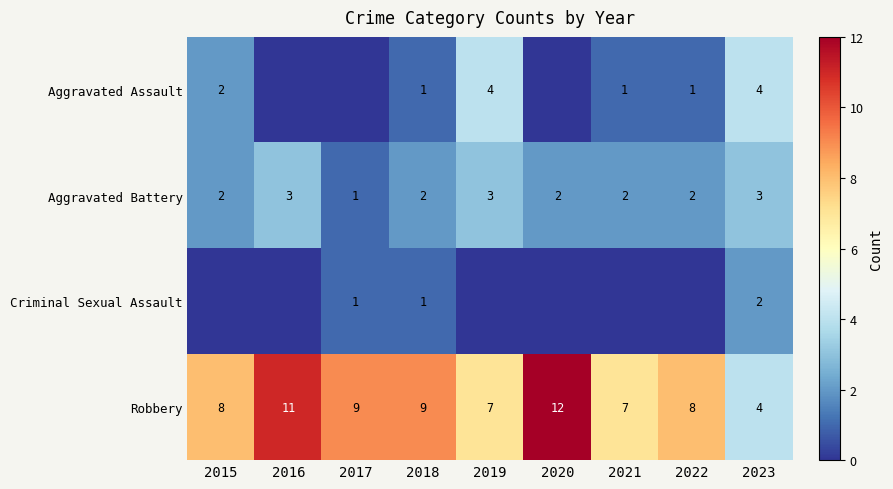

What is the total value across all series at 2018?

13